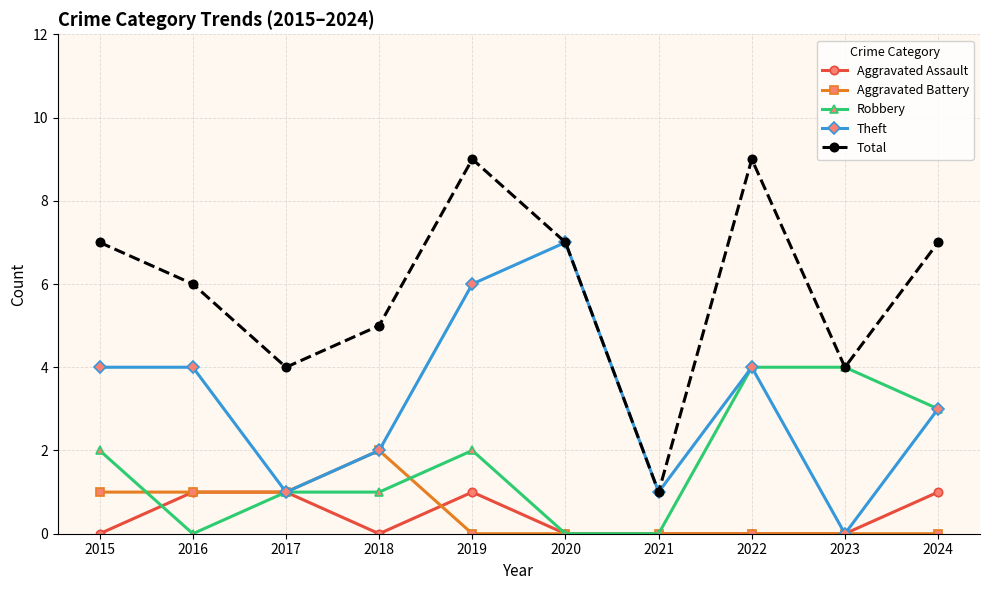

Which series has the largest range (max minus min)?

Total